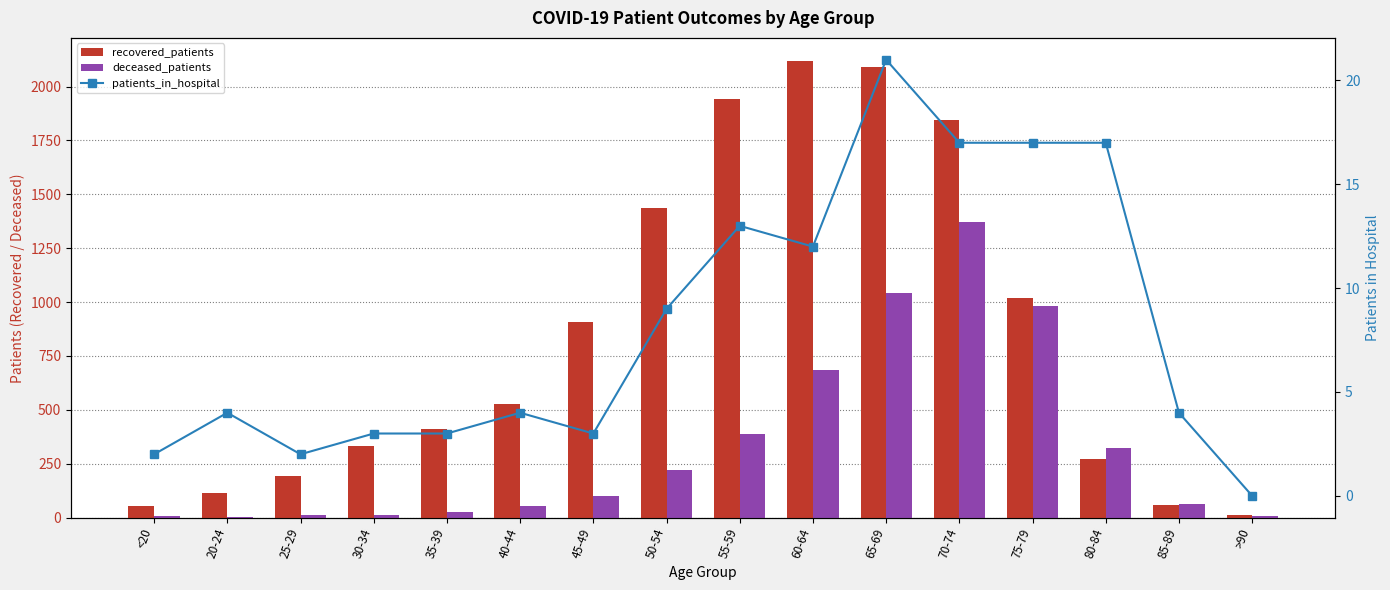

The value of patients_in_hospital at 25-29 is 3. True or false?

False